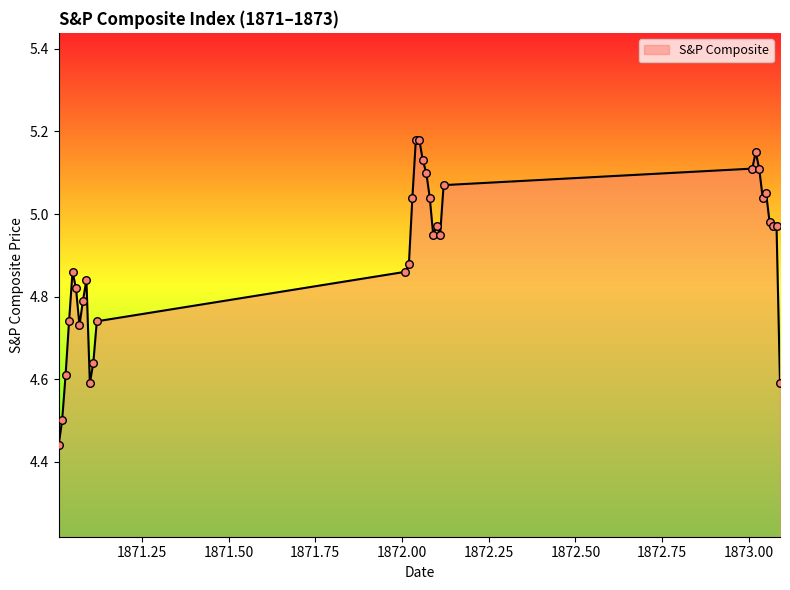

What is the difference between the maximum and minimum values?

0.7